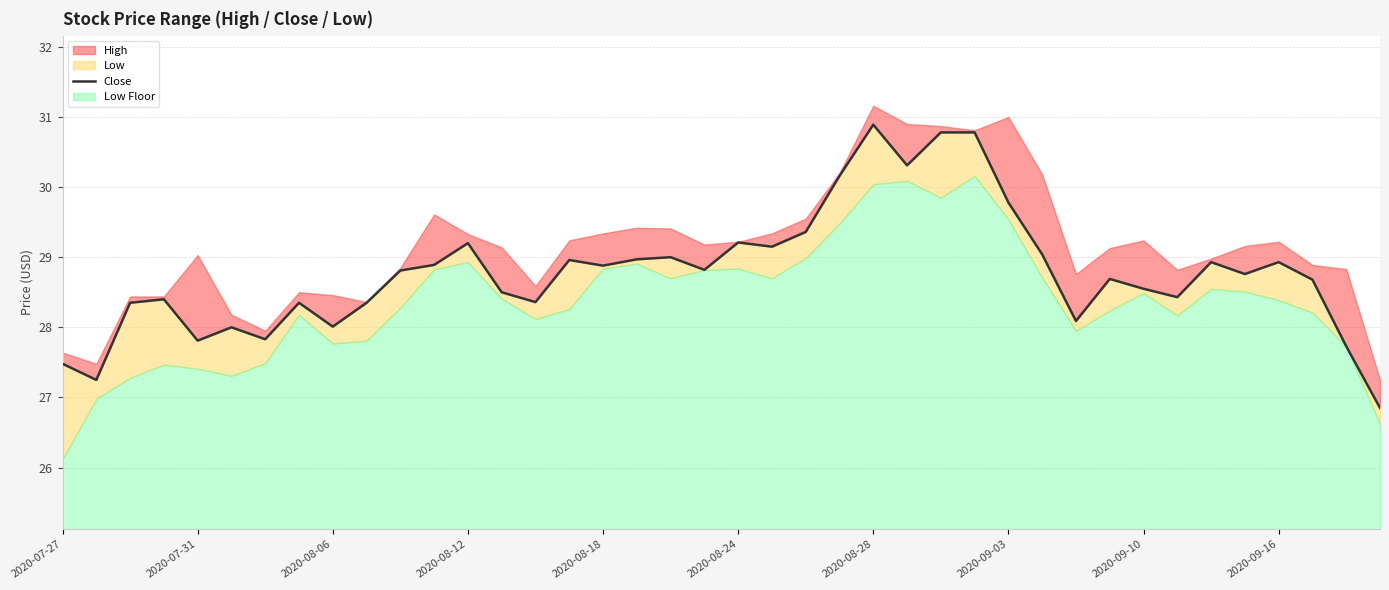

The chart shows a value of 11.6 at 2020-08-06. True or false?

False